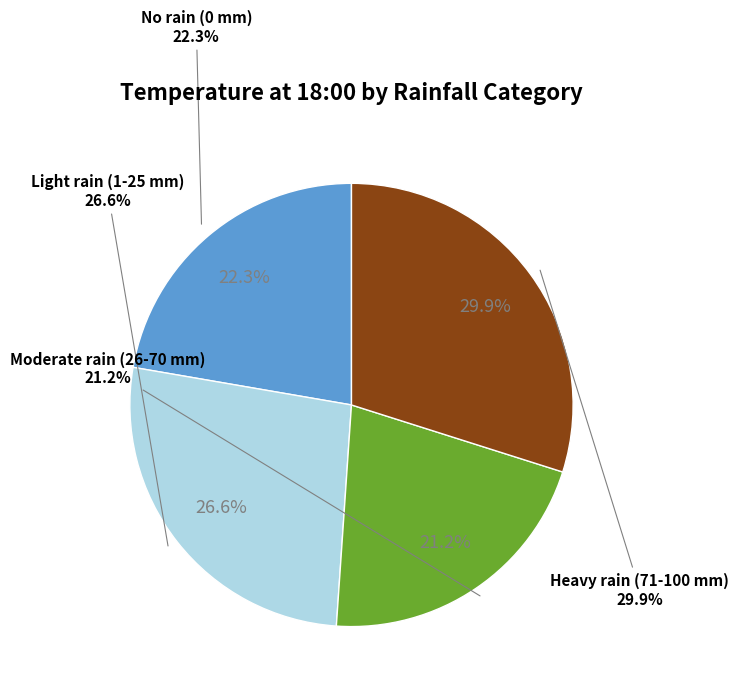

Is 2023-10-22 the majority of the pie?

No